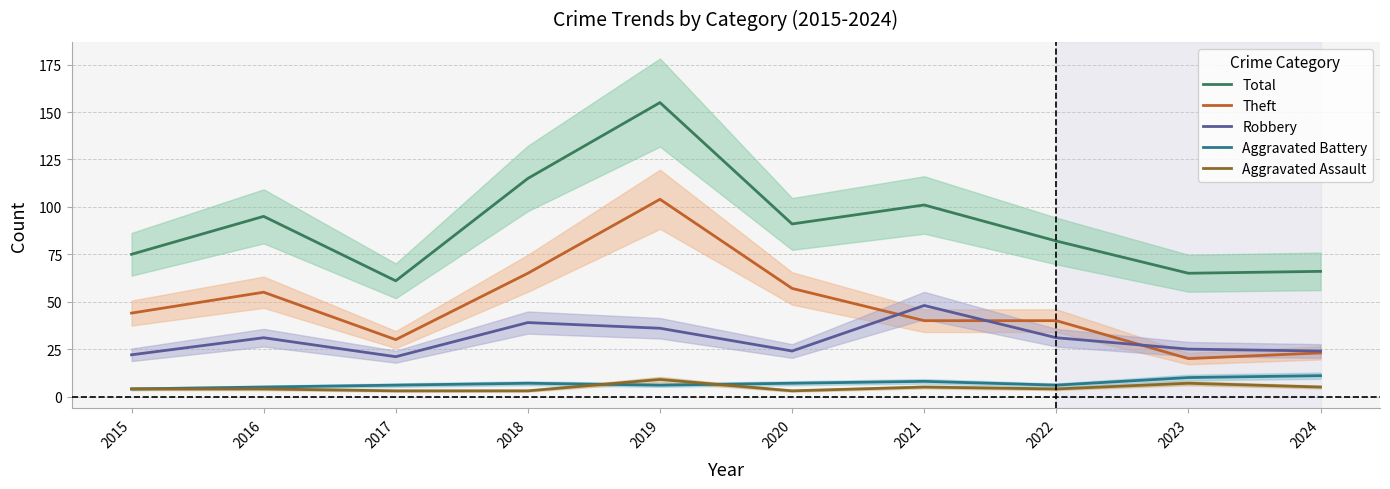

What is the difference between the Aggravated Assault values at 2017 and 2023?

4